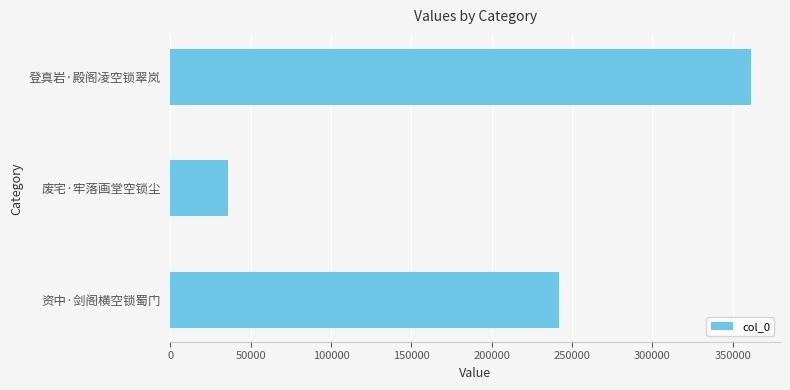

Which category has the lowest value across all series?

废宅·牢落画堂空锁尘